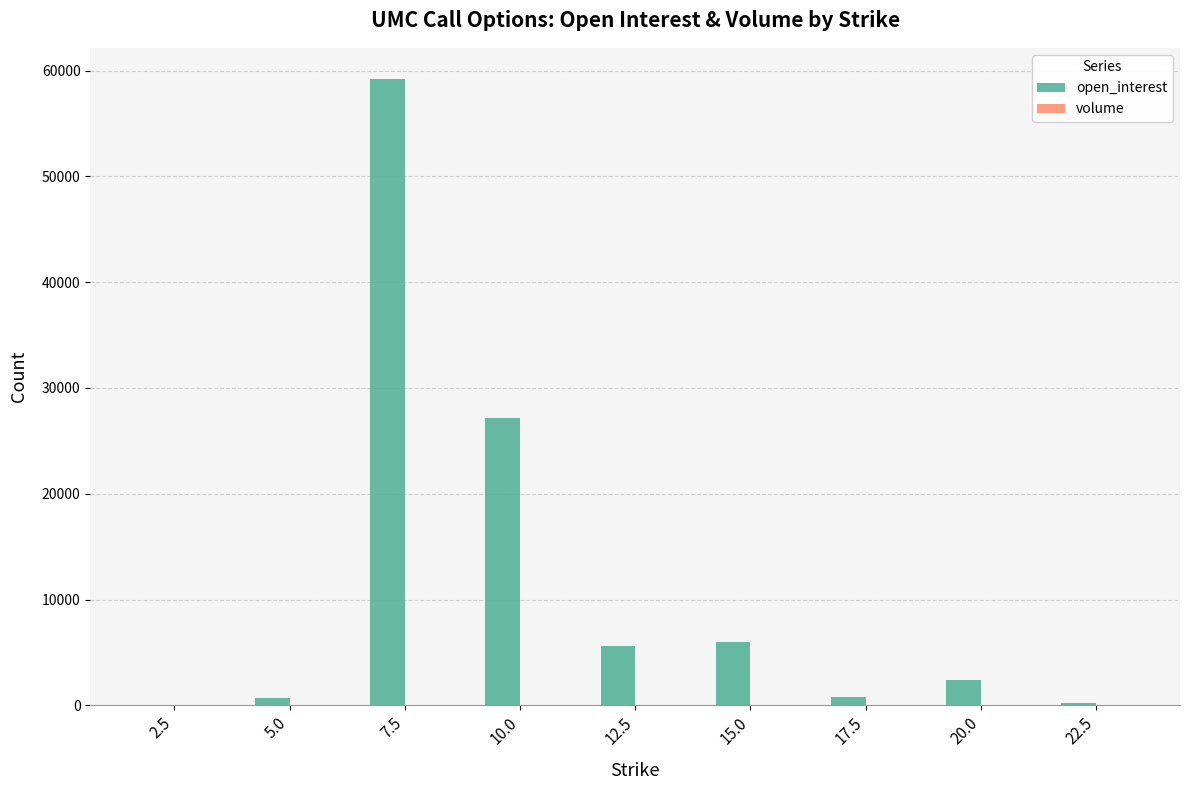

What is the sum of all open_interest values?

102068